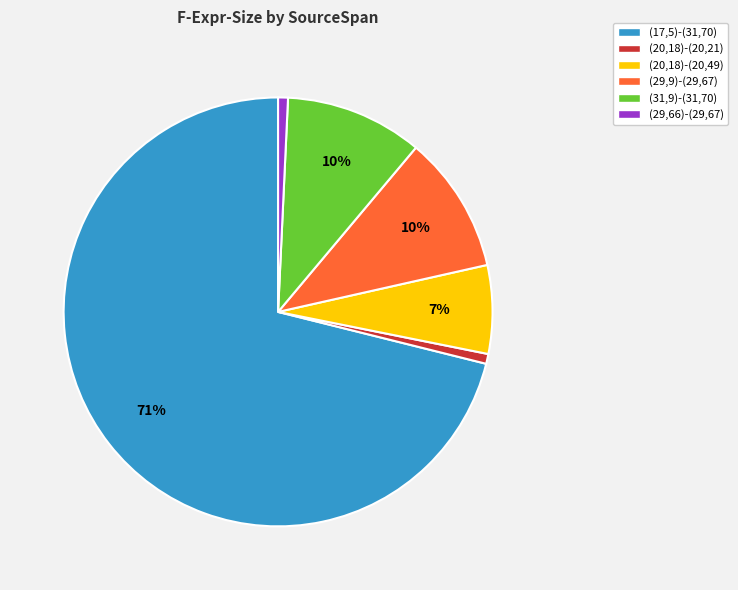

To the nearest percent, what percentage of the pie is (17,5)-(31,70)?

71%